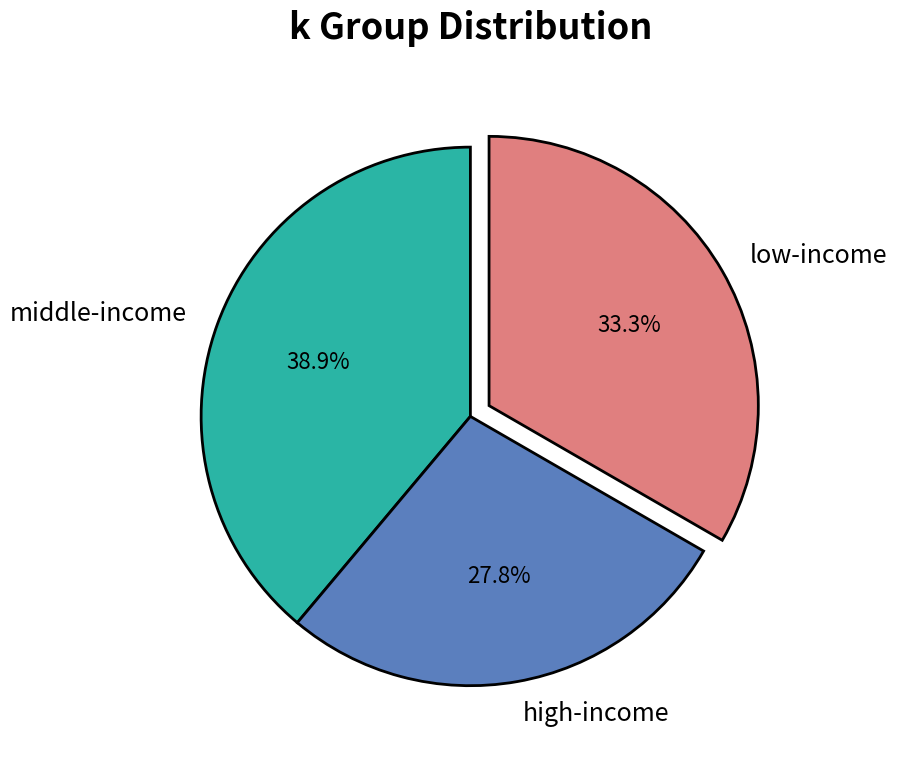

Which slice is the smallest?

high-income